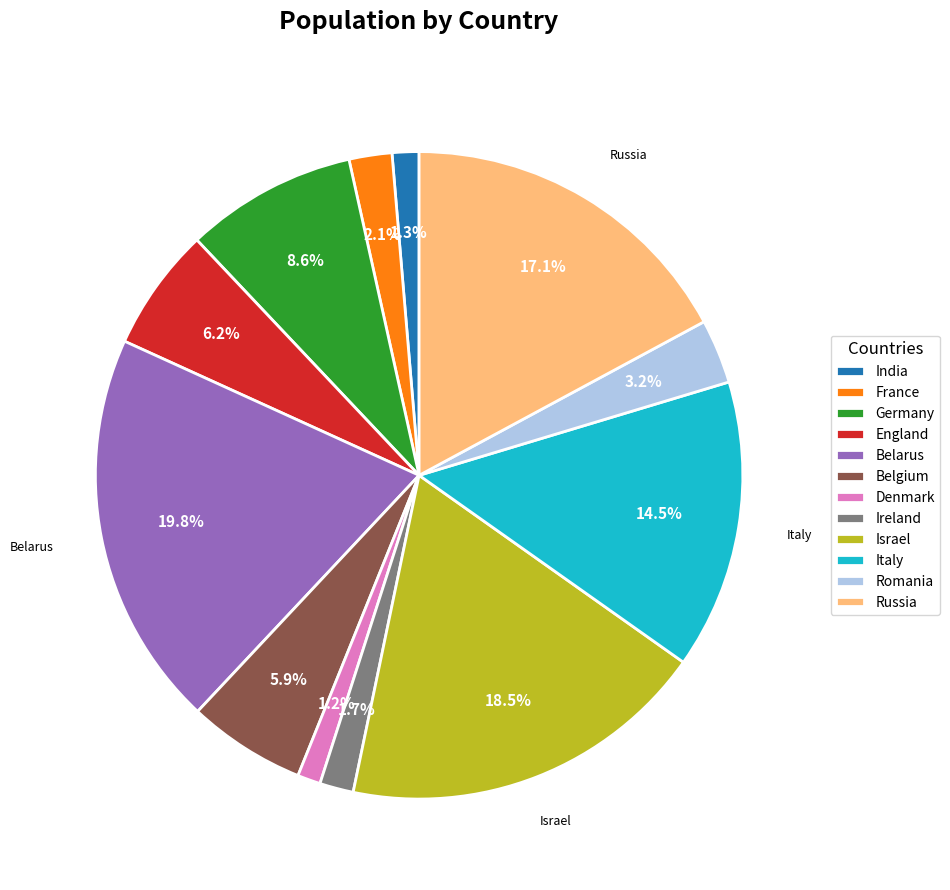

Does any single category account for the majority?

No